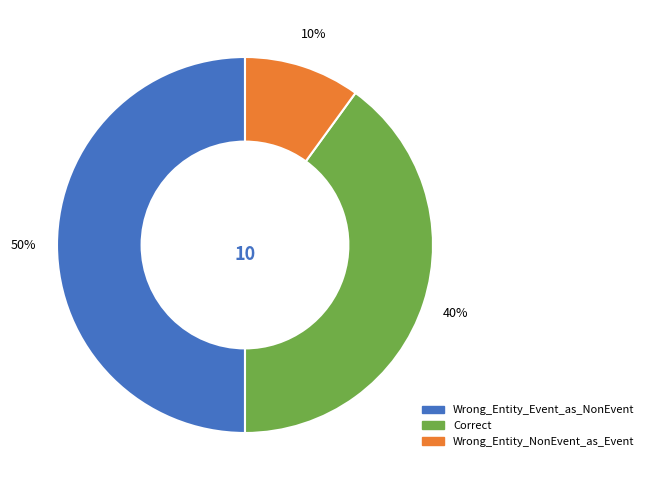

How many segments does this pie chart have?

3